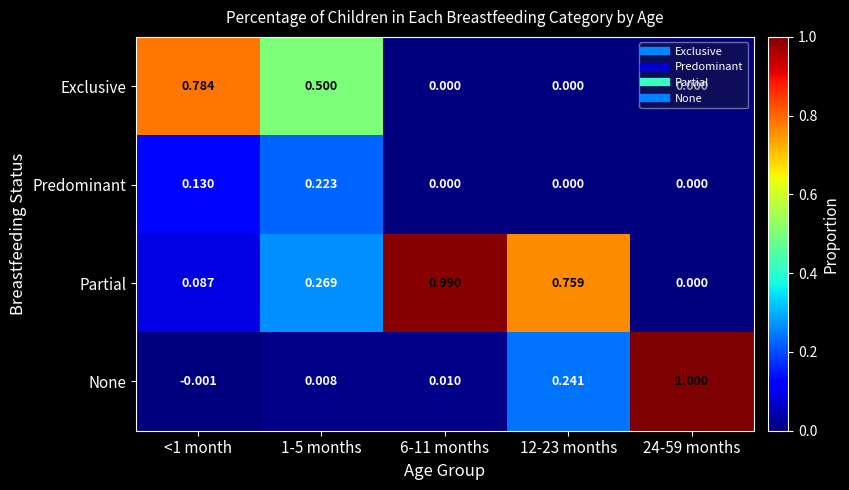

Rank the series at 1-5 months from highest to lowest value.

Exclusive, Partial, Predominant, None